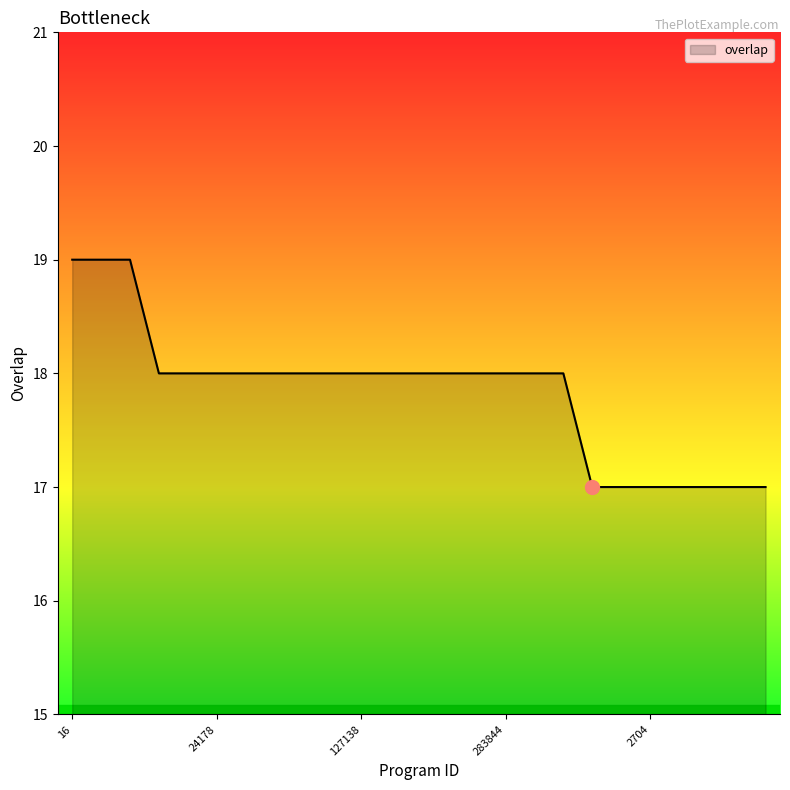

What is the maximum value shown in the chart?

19